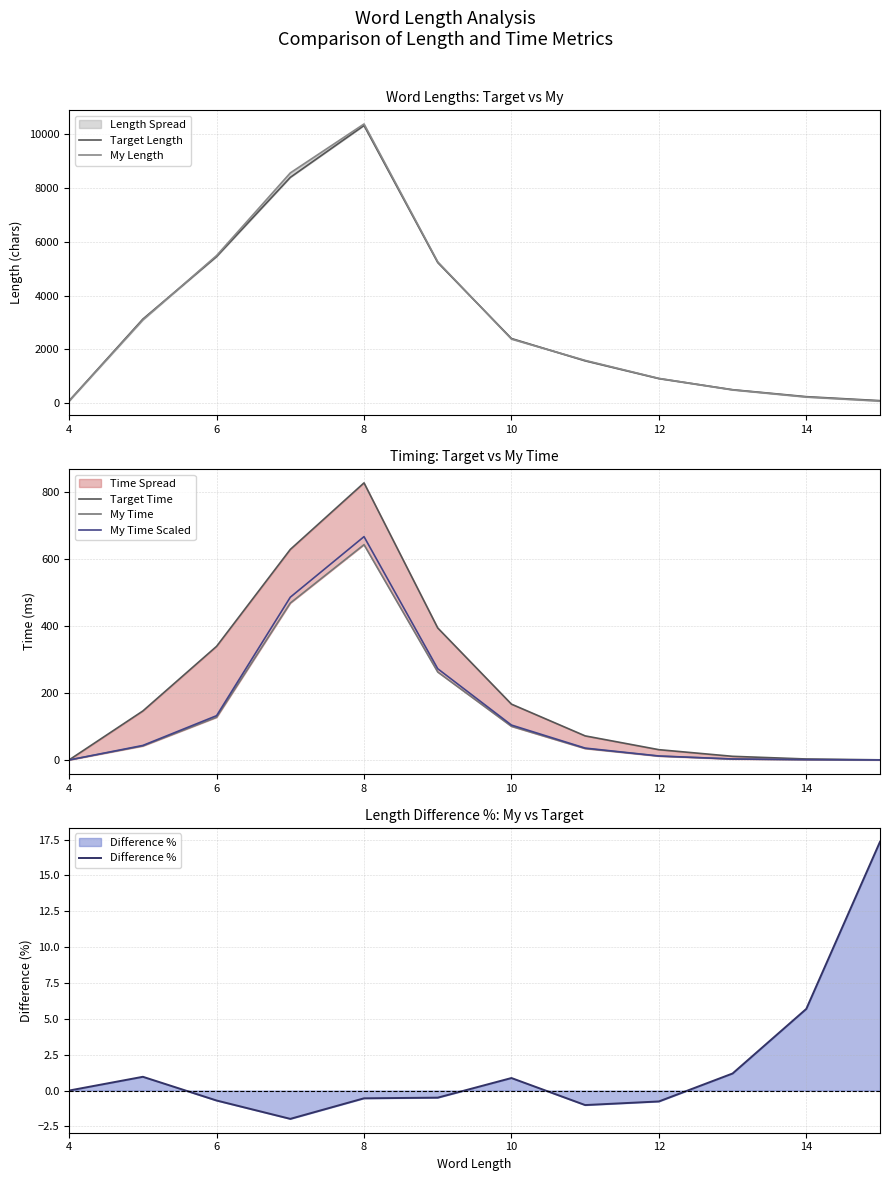

Does the chart display data point markers on the line(s)?

No